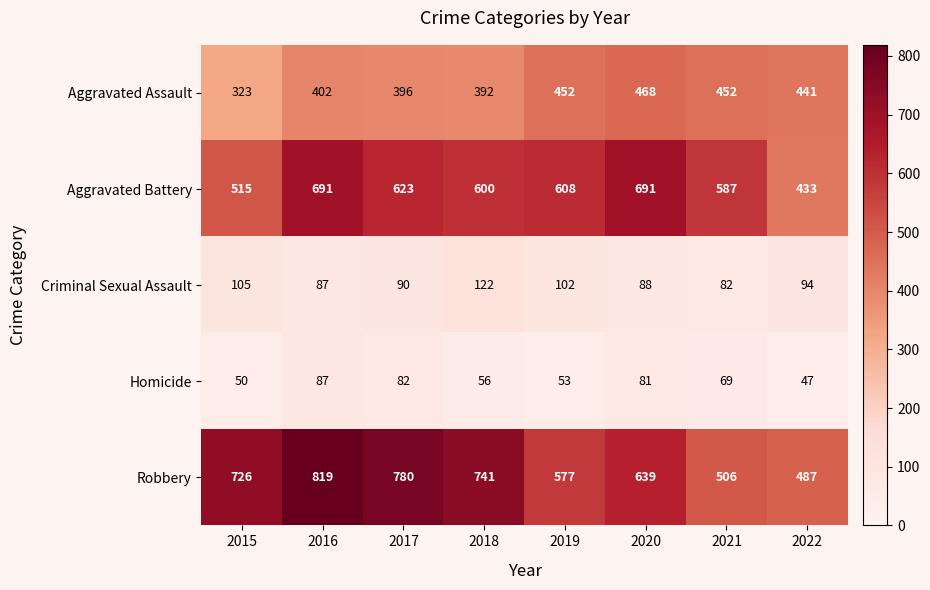

Rank the series at 2021 from lowest to highest value.

Homicide, Criminal Sexual Assault, Aggravated Assault, Robbery, Aggravated Battery